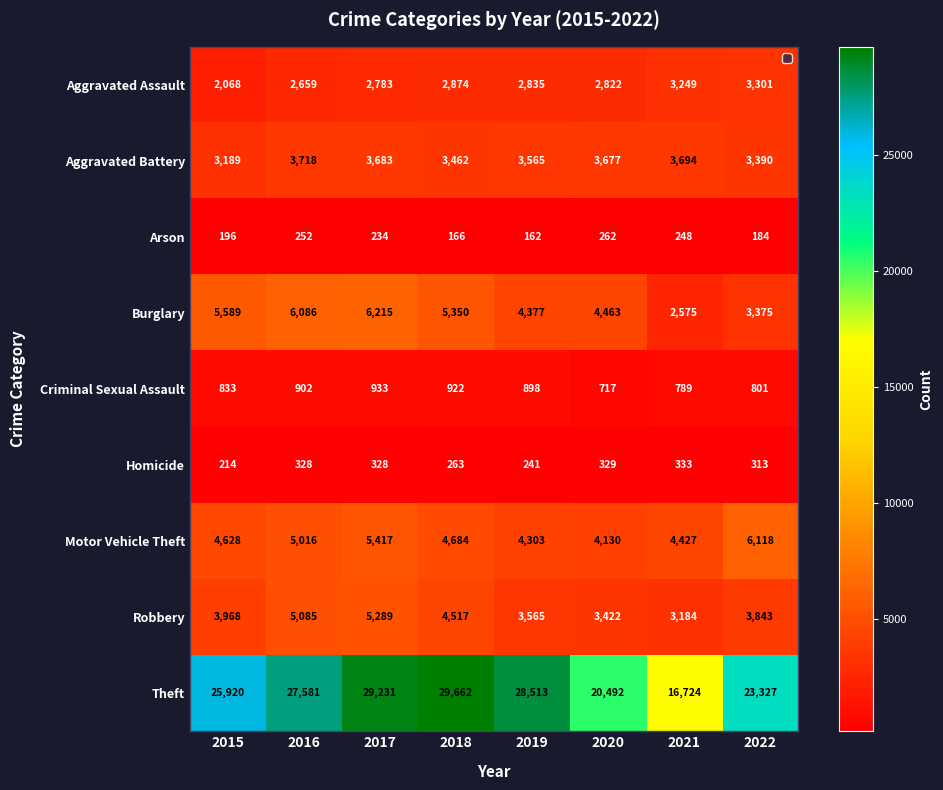

Where does the Burglary series first go above 5350?

2015